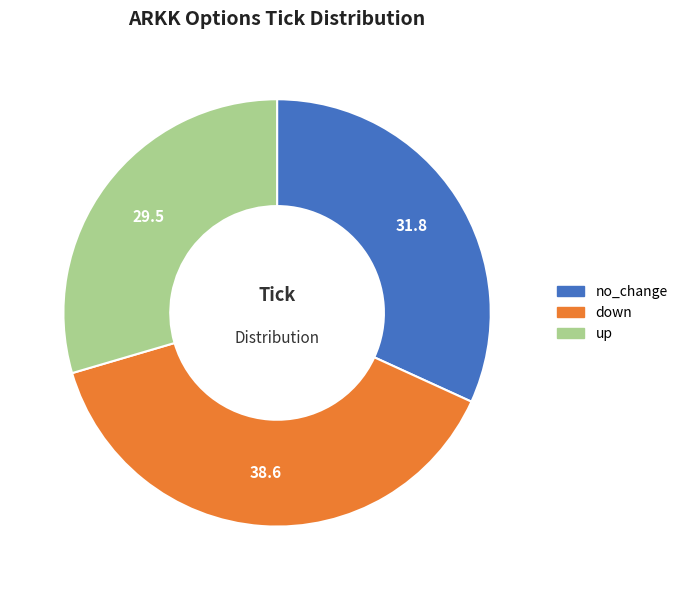

Does up account for over 50% of the chart?

No